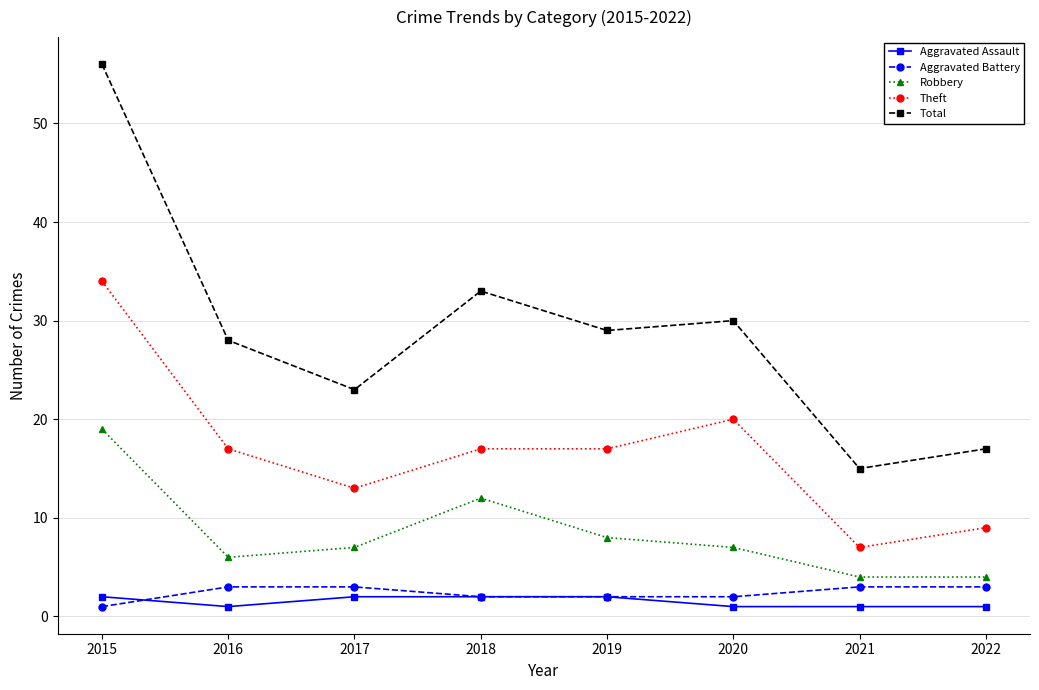

True or false: Aggravated Battery and Total intersect in this chart.

False